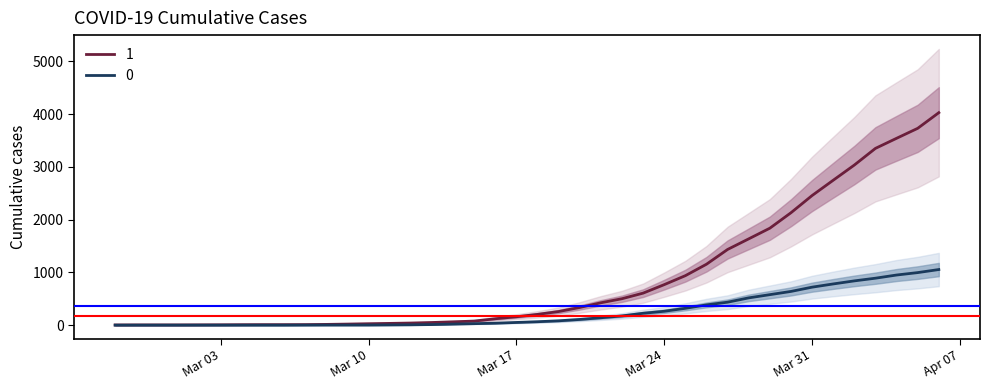

How many lines are shown in the chart?

2